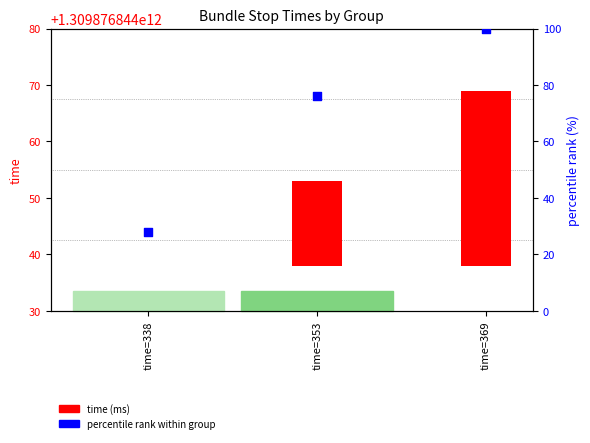

What is the change in value from time=353 to time=369?

+24.0